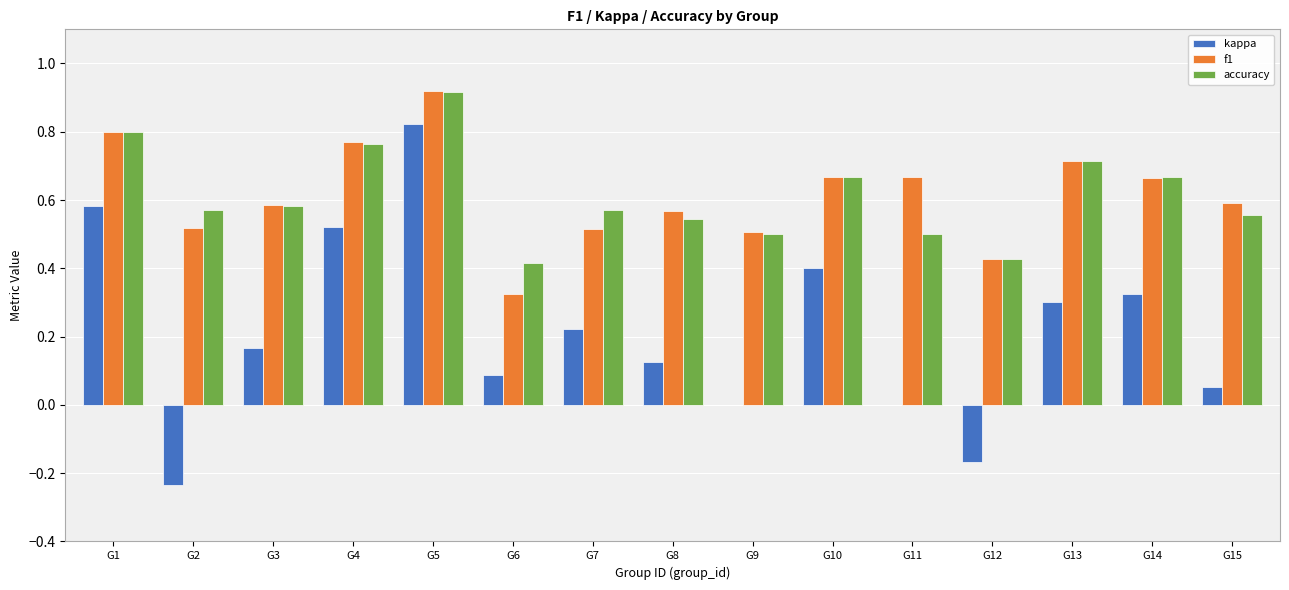

Is the value of f1 at G1 greater than the value of kappa at G6?

Yes